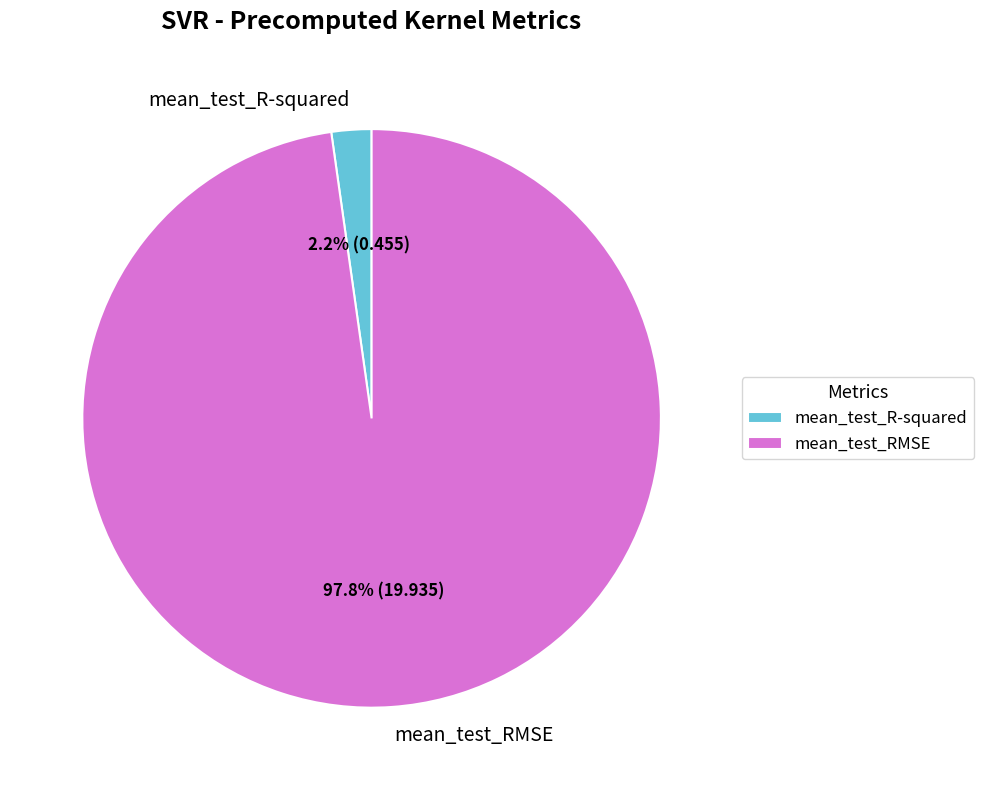

Which category accounts for the majority?

mean_test_RMSE